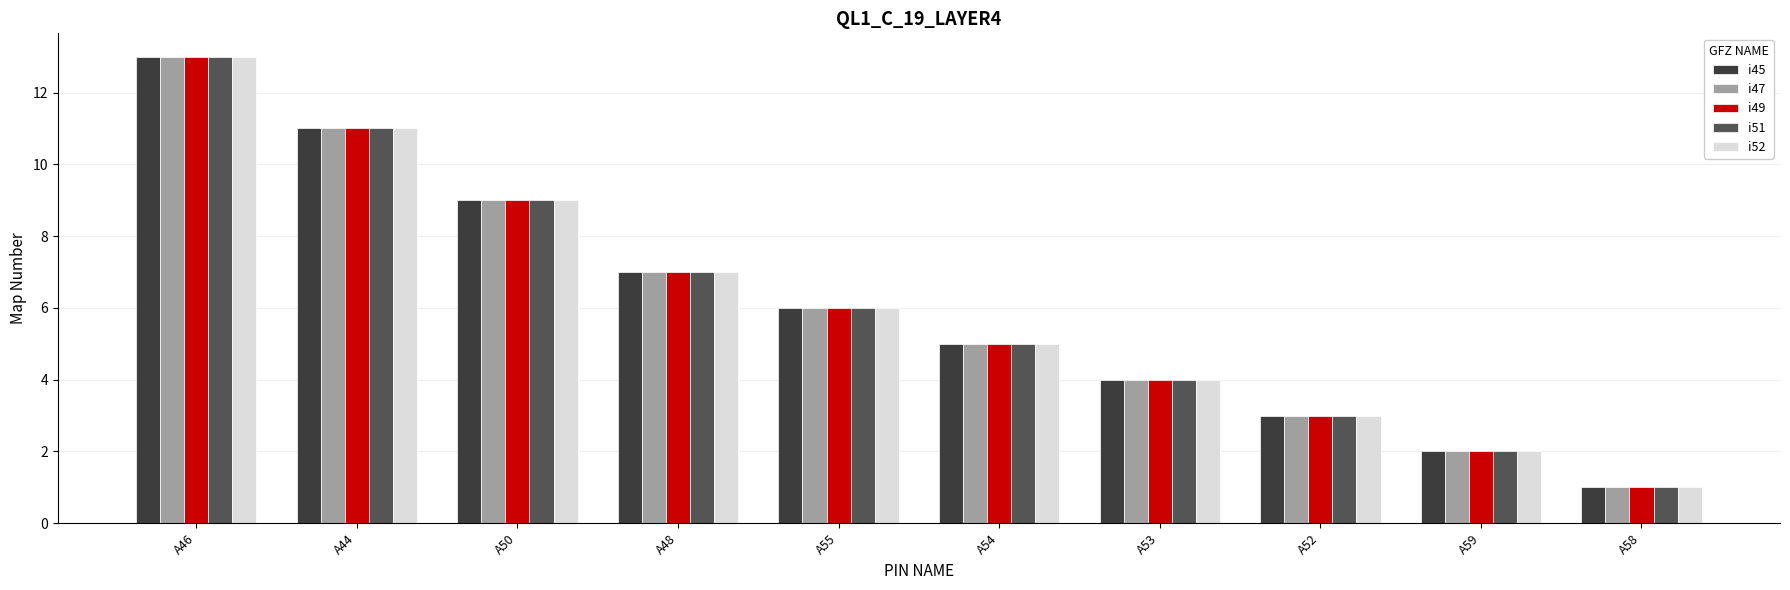

Rank the categories by i52 value from highest to lowest.

A46, A44, A50, A48, A55, A54, A53, A52, A59, A58